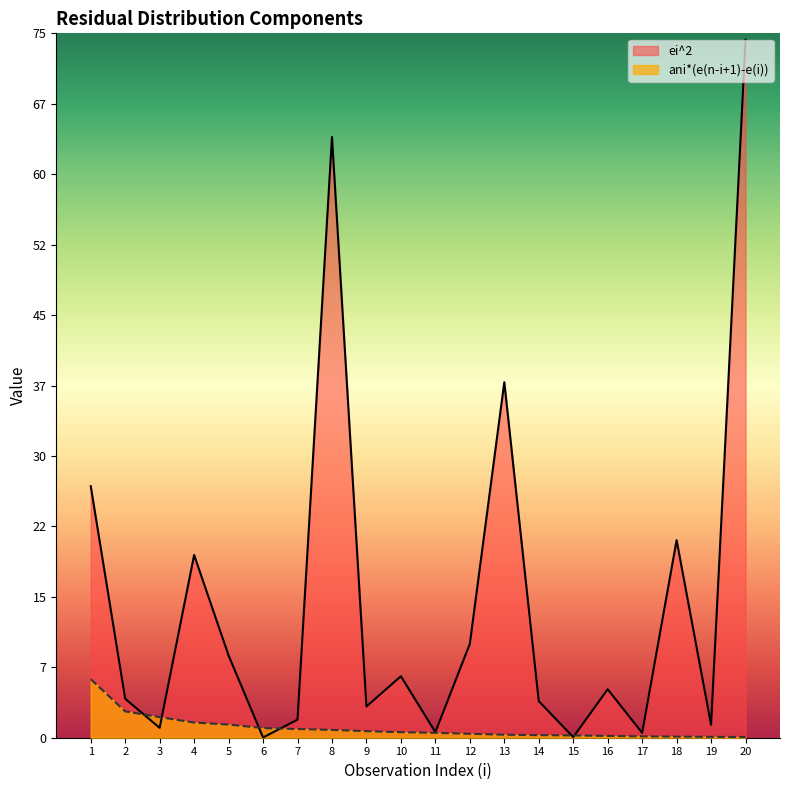

How many times do ei^2 and ani*(e(n-i+1)-e(i)) cross each other?

6